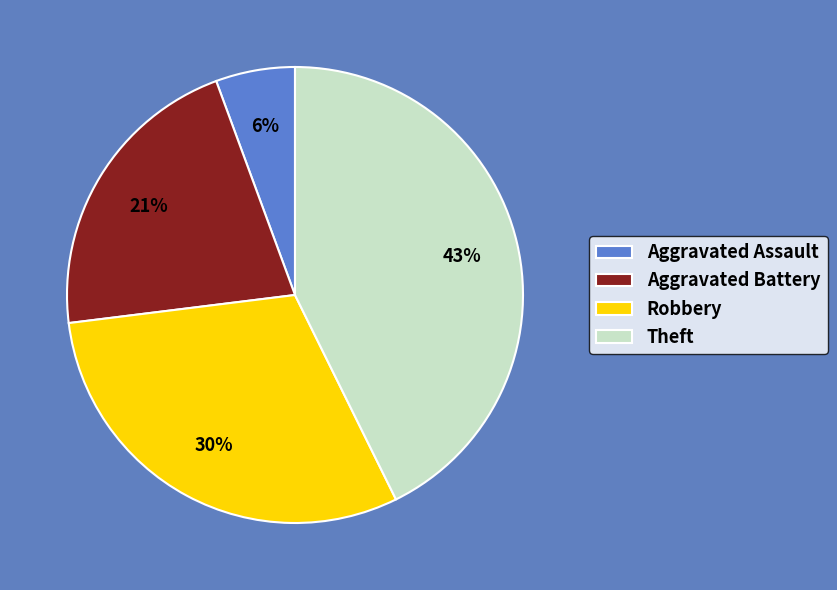

To the nearest percent, what is the difference between the largest and smallest slice percentages?

37%